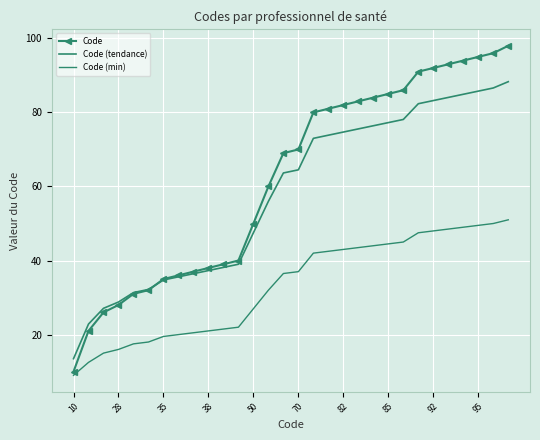

What is the sum of all Code (tendance) values?

1732.7